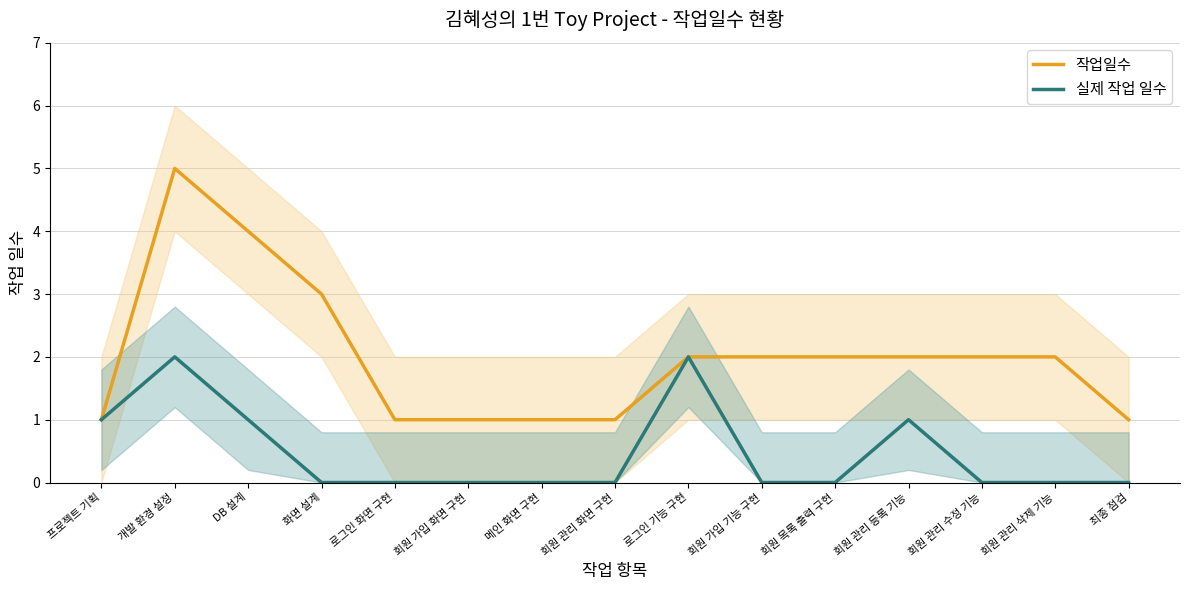

At which label does 작업일수 first exceed 2?

개발 환경 설정